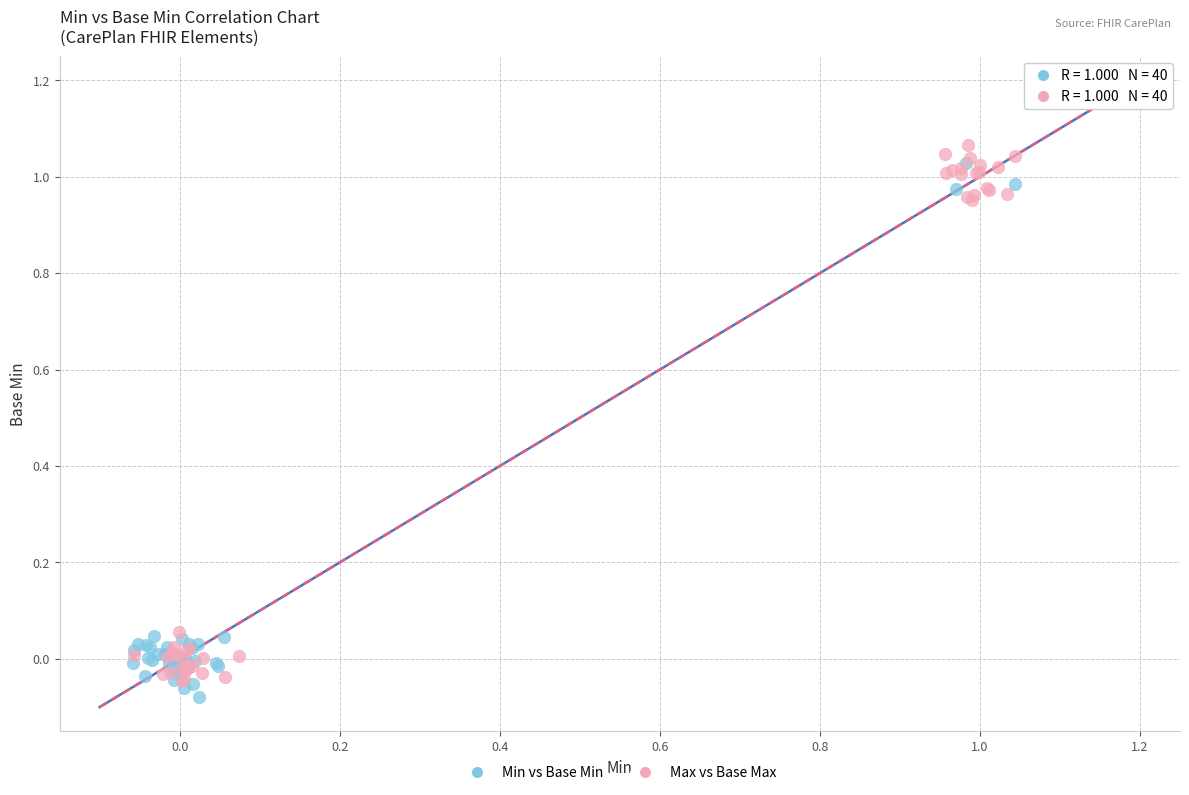

What are all the series names shown in the legend?

Min vs Base Min, Max vs Base Max